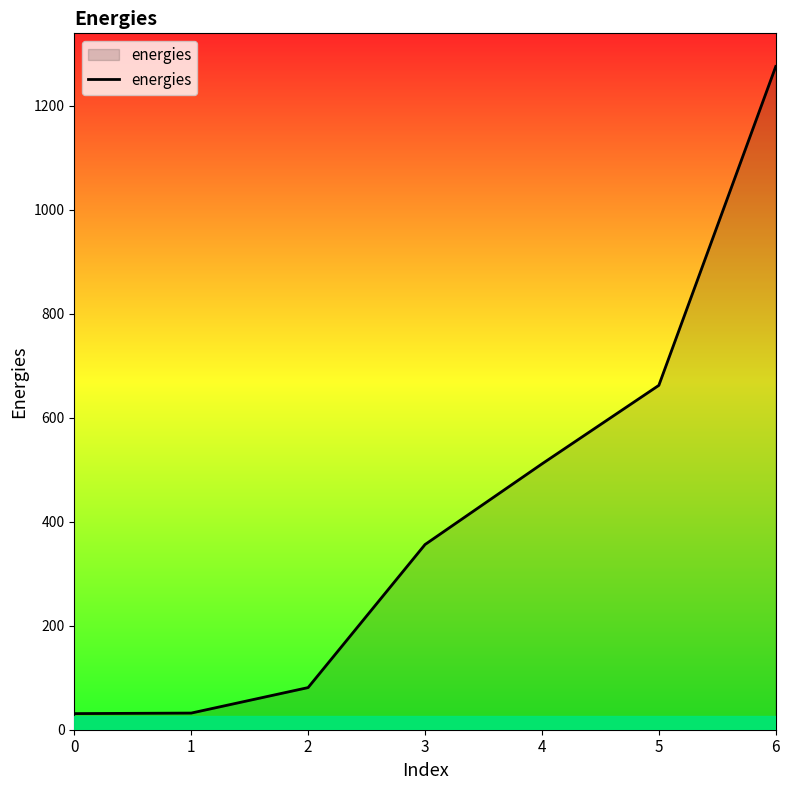

What is the difference between the maximum and minimum values?

1244